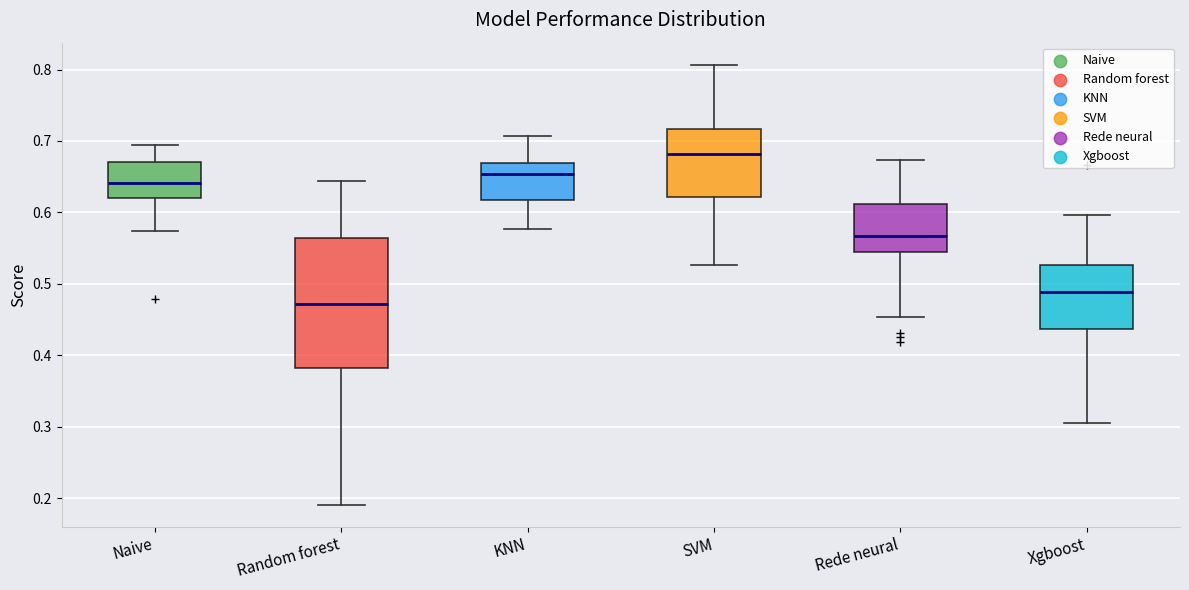

Which box has the lowest median line?

Random forest